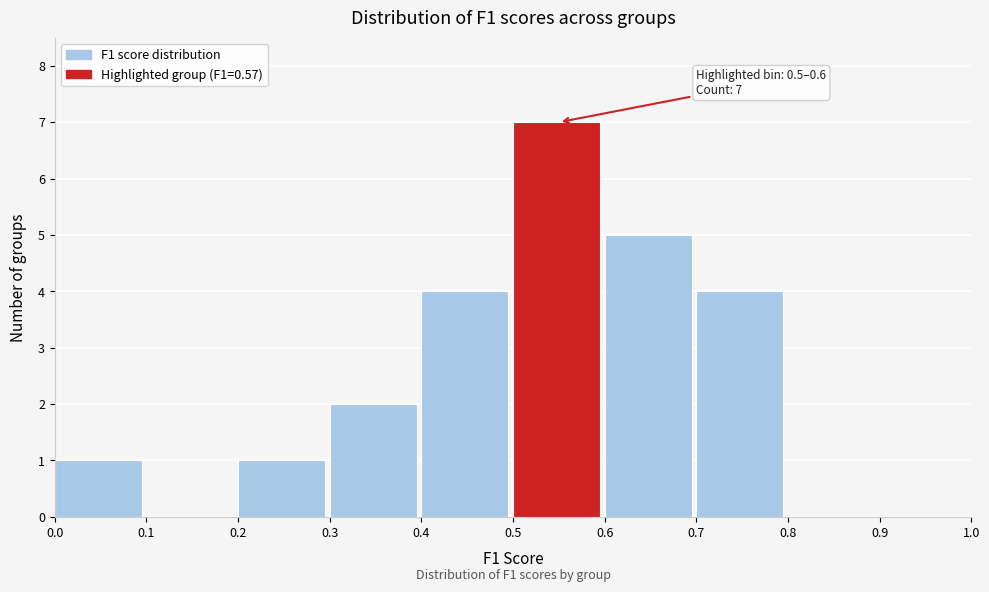

Over which range of the x-axis is the bar tallest?

0.5 to 0.6